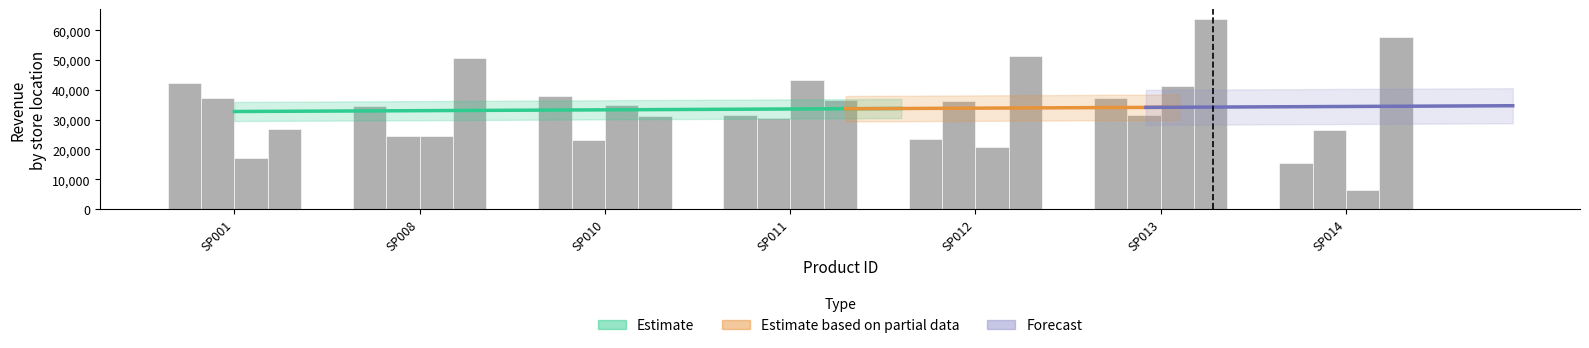

Is it true that Quận 4 equals 36740 at SP011?

True